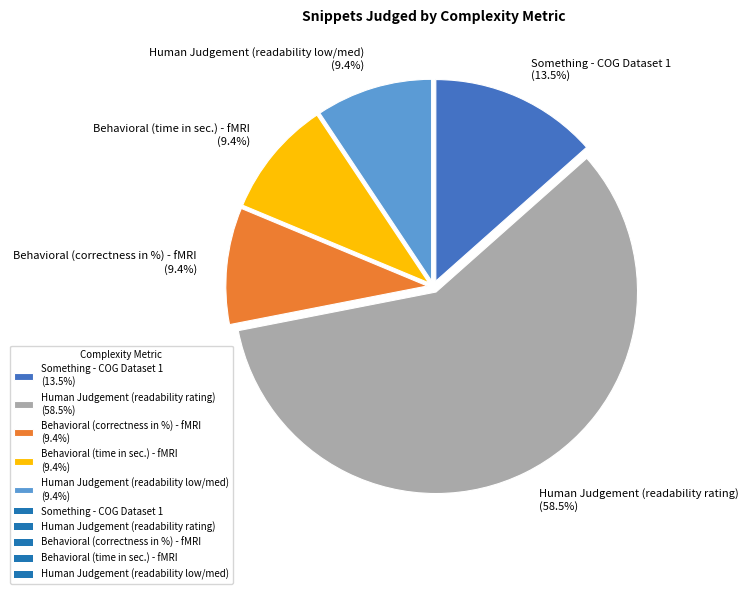

The Behavioral (correctness in %) - fMRI slice represents 9% of the pie. True or false?

True